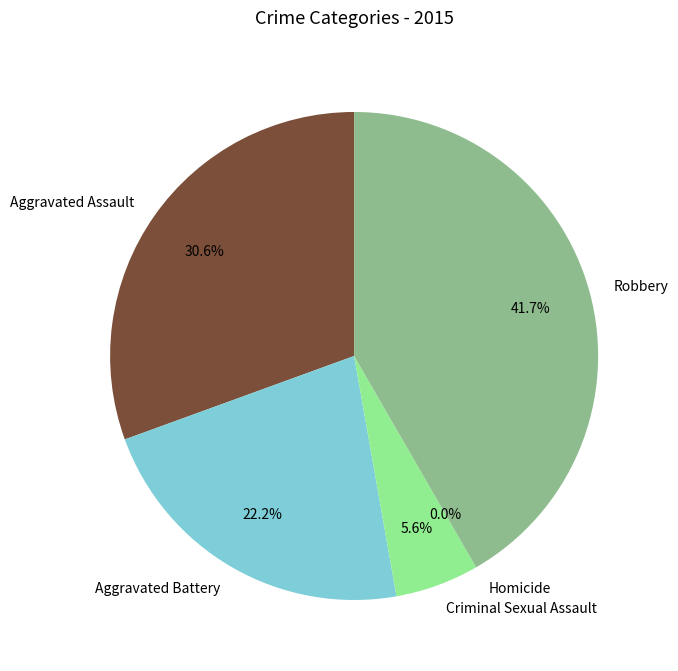

To the nearest percent, what is the combined percentage of Aggravated Battery and Aggravated Assault?

53%